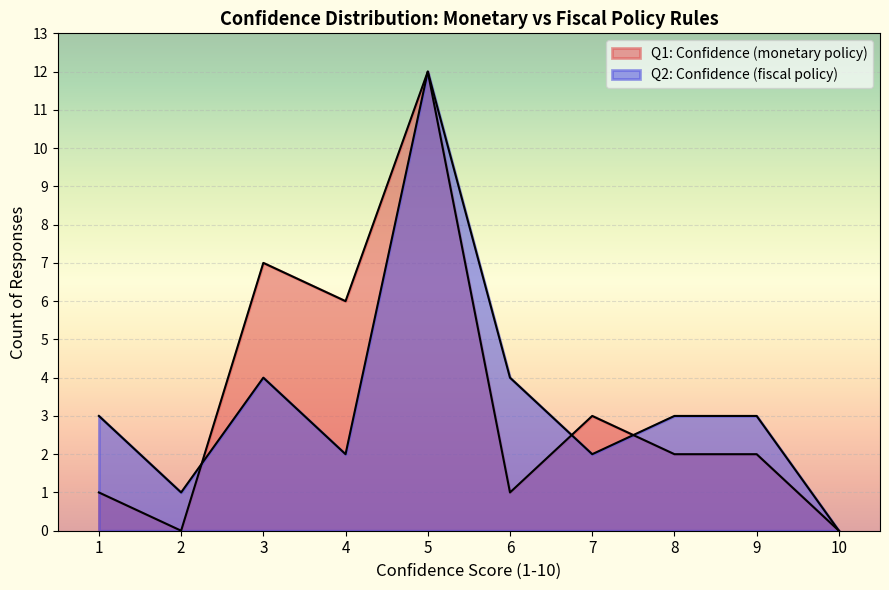

How many lines are shown in the chart?

2